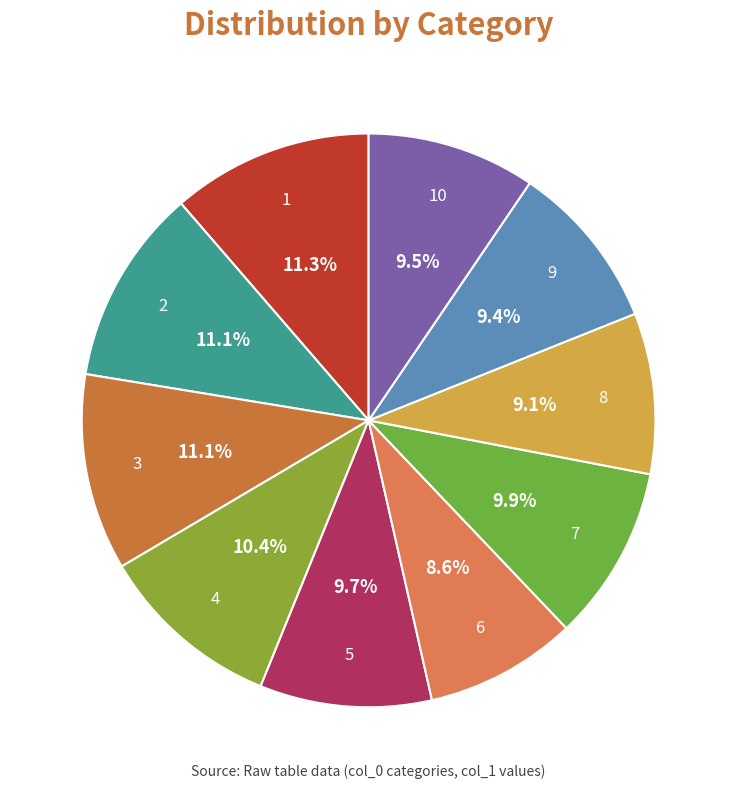

Is there any slice that represents more than half of the pie?

No